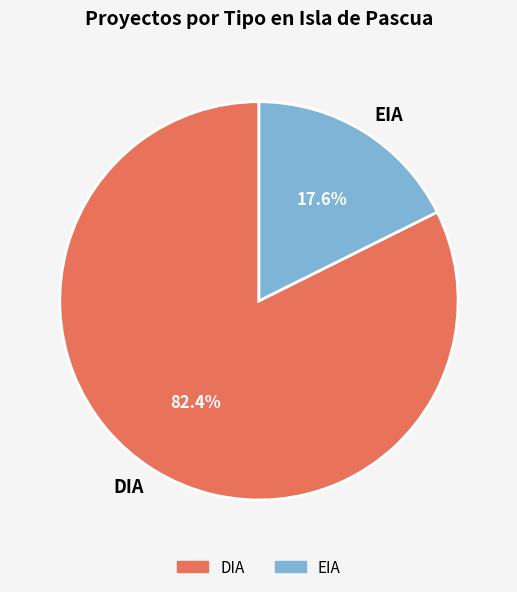

How many segments does this pie chart have?

2